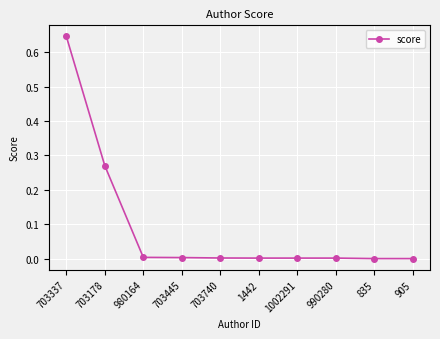

What is the label of the 4th point from the right?

1002291